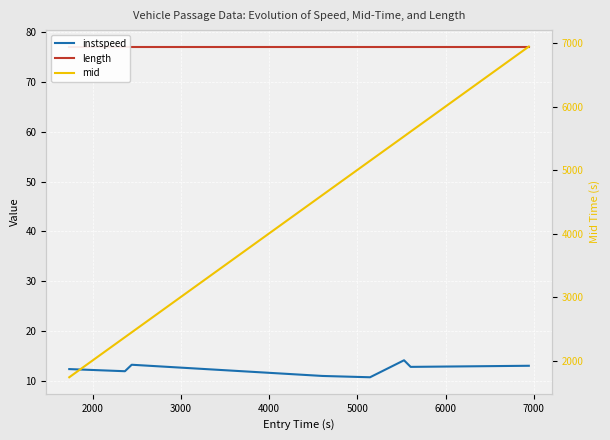

What is the sum of the length values at 6000 and 2000?

154.2